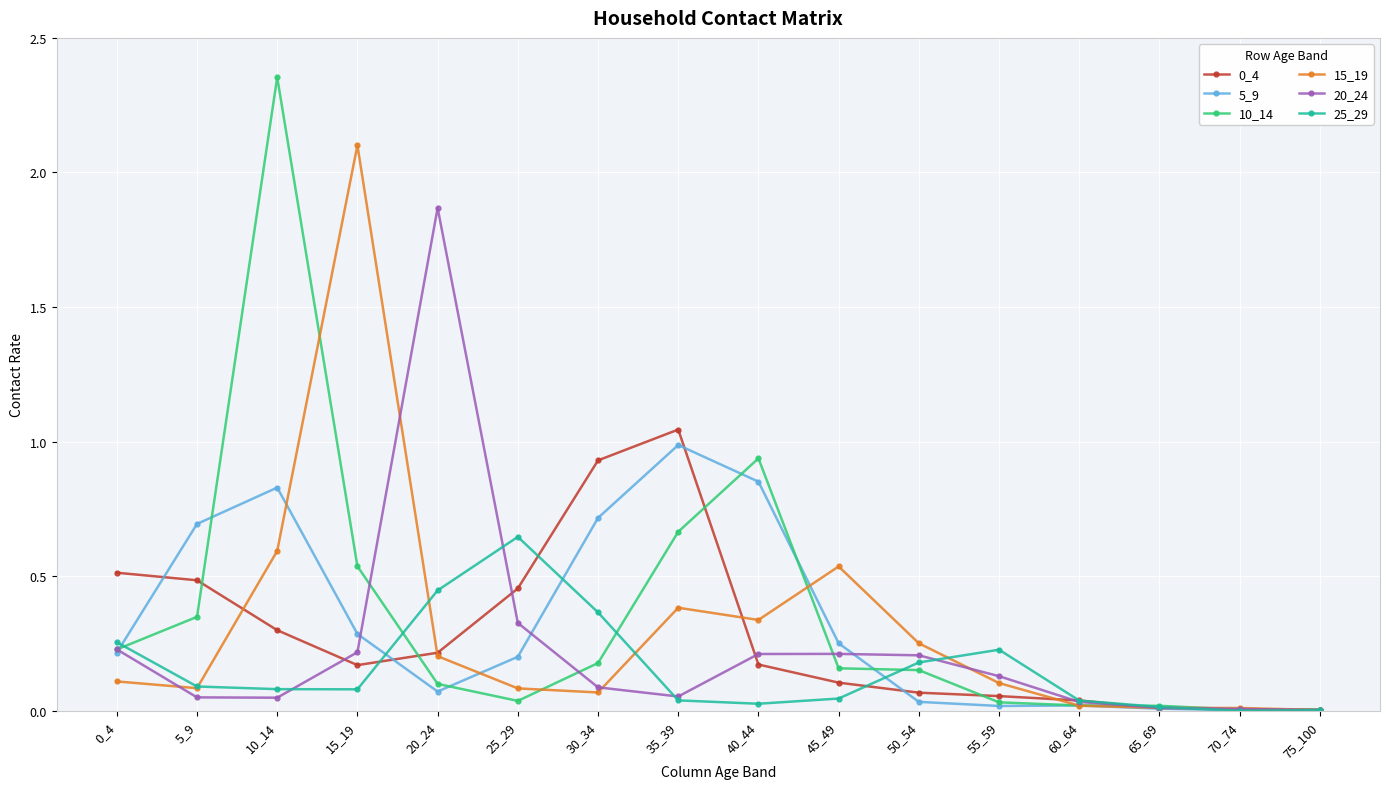

Does the chart have visible grid lines?

Yes